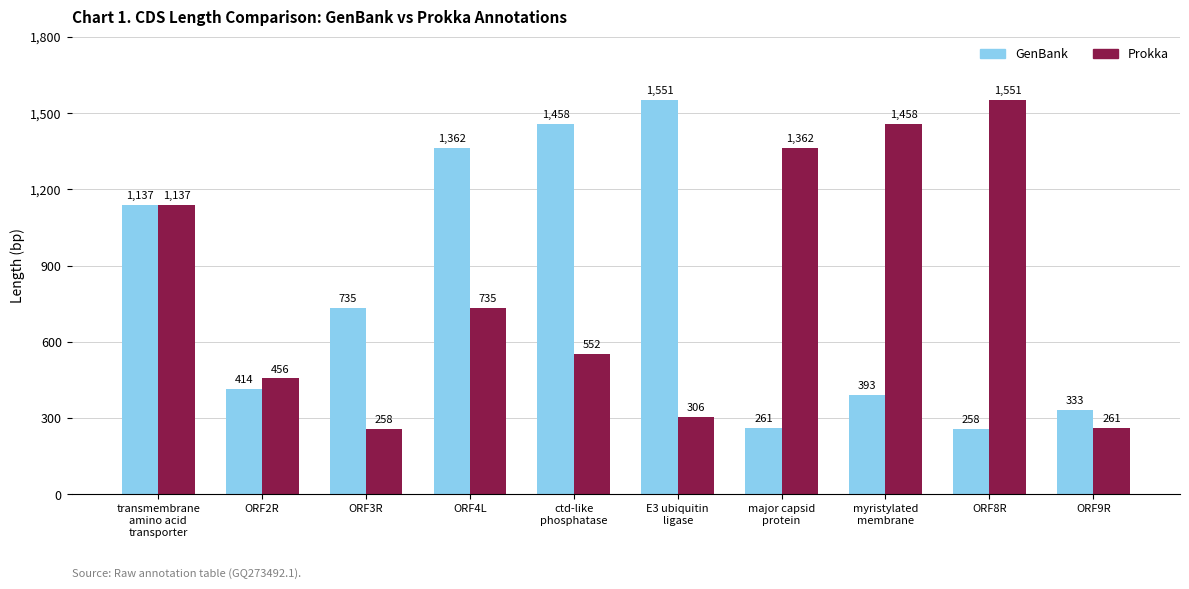

Which series has the largest total across all categories?

Prokka